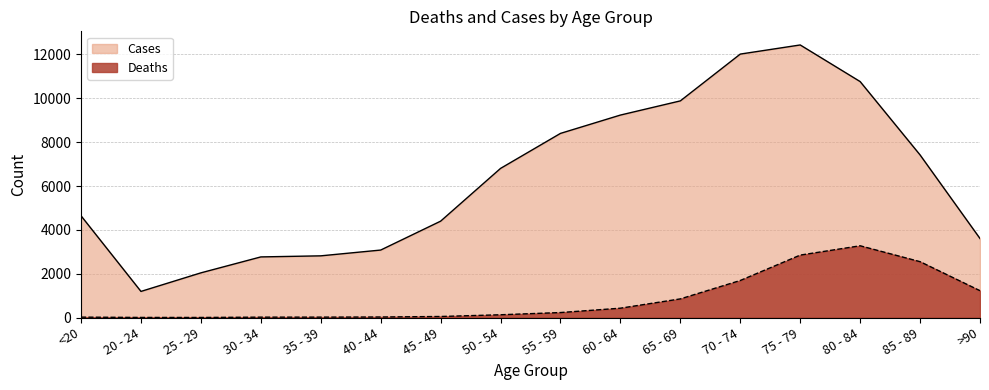

What are all the series names shown in the legend?

Cases, Deaths